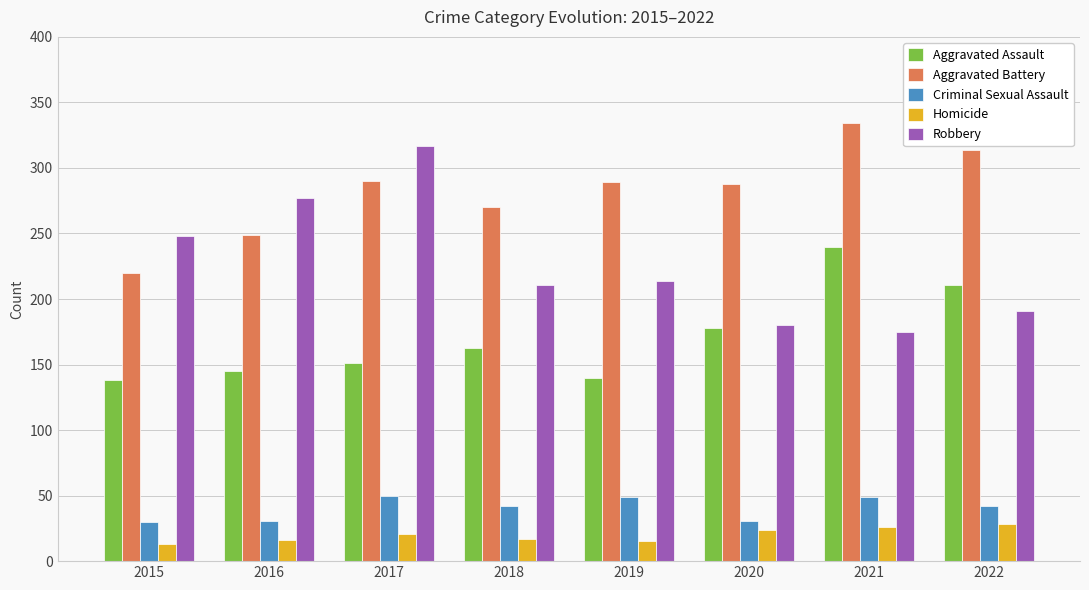

The Aggravated Assault series shows 240 at 2021. True or false?

True